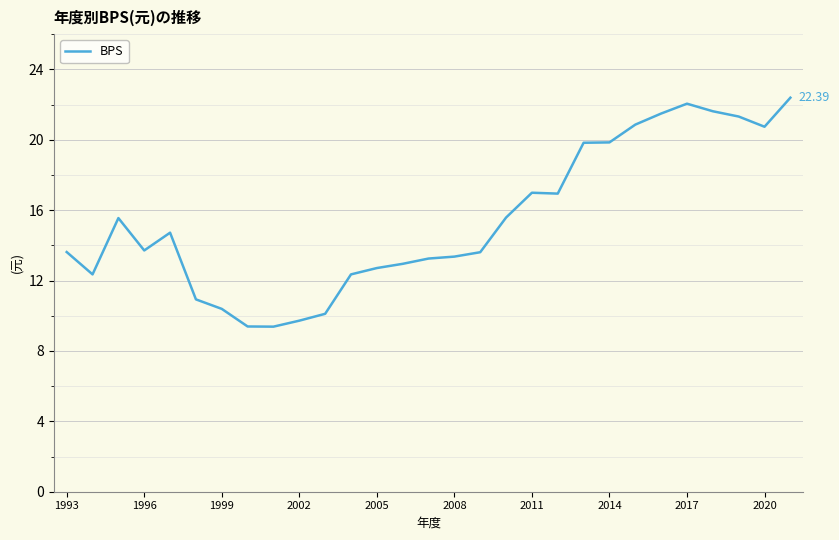

What is the difference between the maximum and minimum values?

13.0